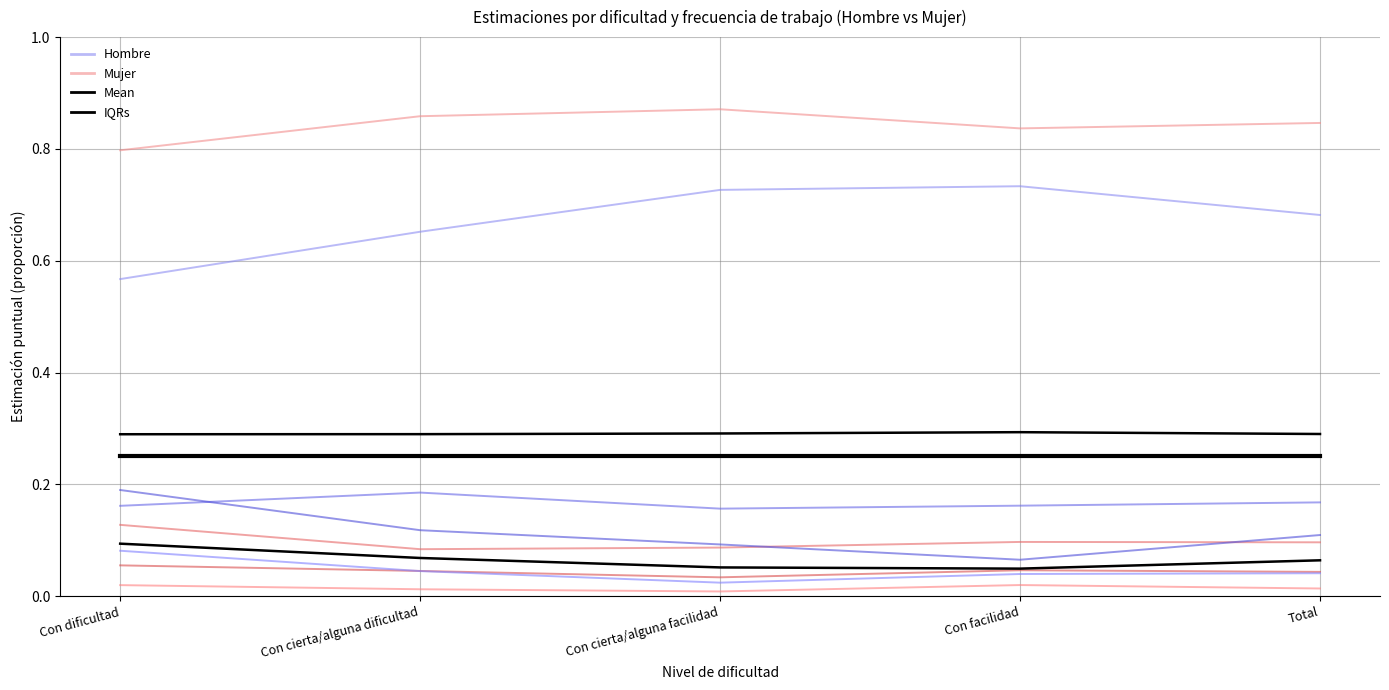

Between Con cierta/alguna facilidad and Con dificultad, which is larger?

Con cierta/alguna facilidad